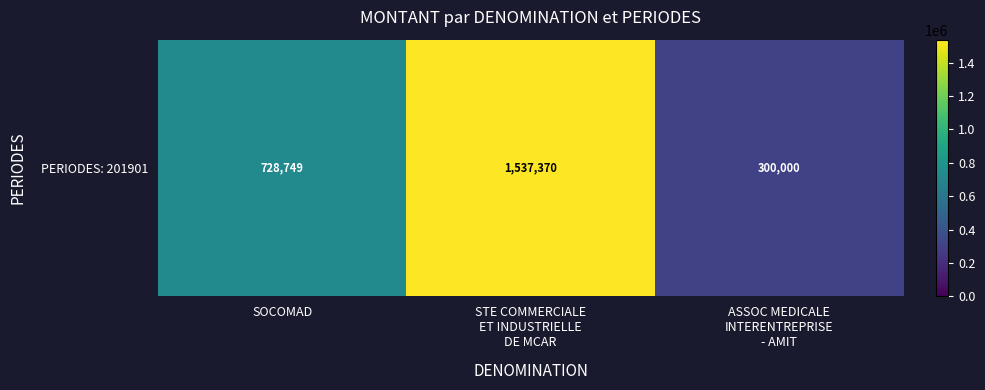

Count the values in the range 300000 to 1537370.

3